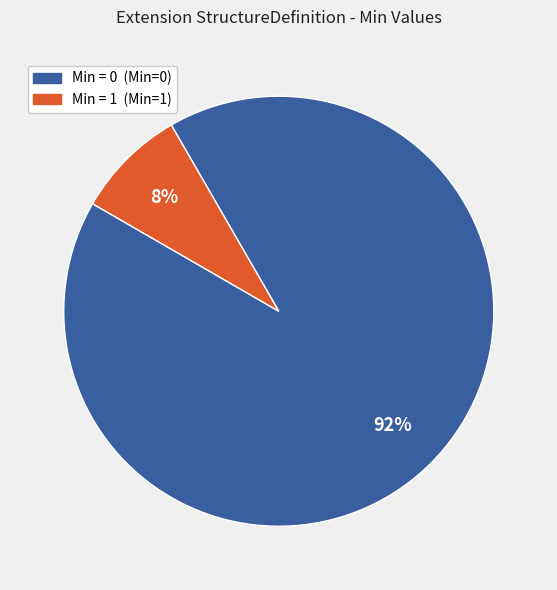

Is there any slice that represents more than half of the pie?

Yes